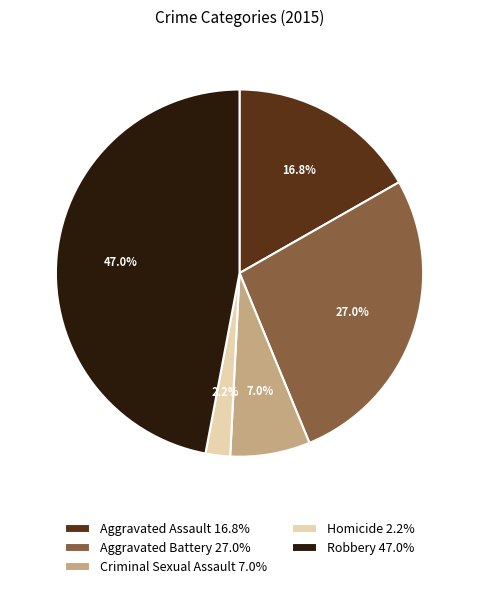

To the nearest percent, what is the average slice percentage?

20%